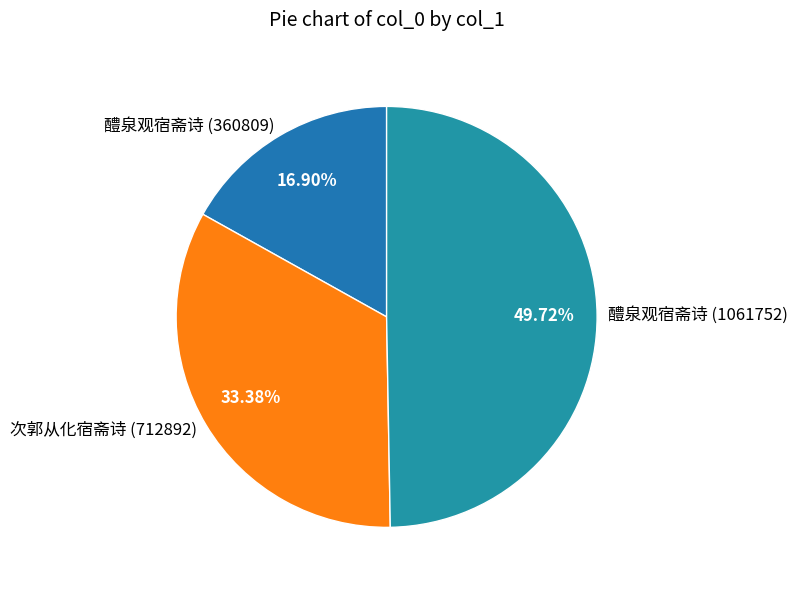

Combined, do 醴泉观宿斋诗 (360809) and 醴泉观宿斋诗 (1061752) account for over 50%?

Yes